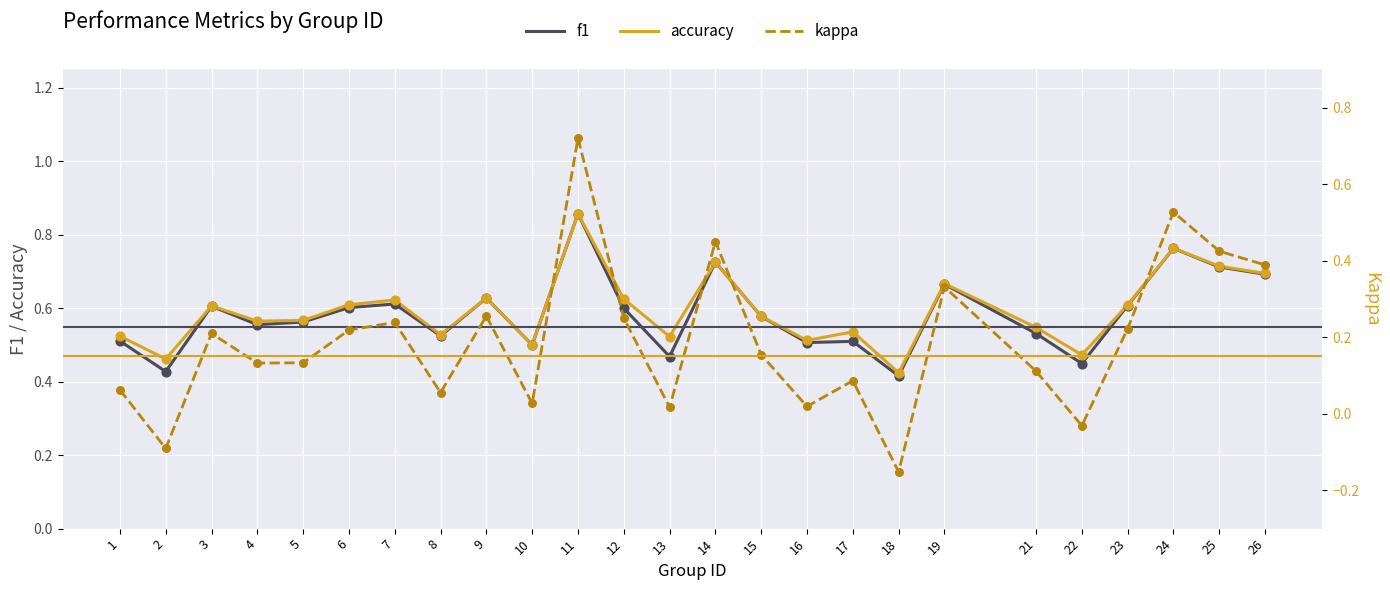

What is the total value across all series at 18?

0.7